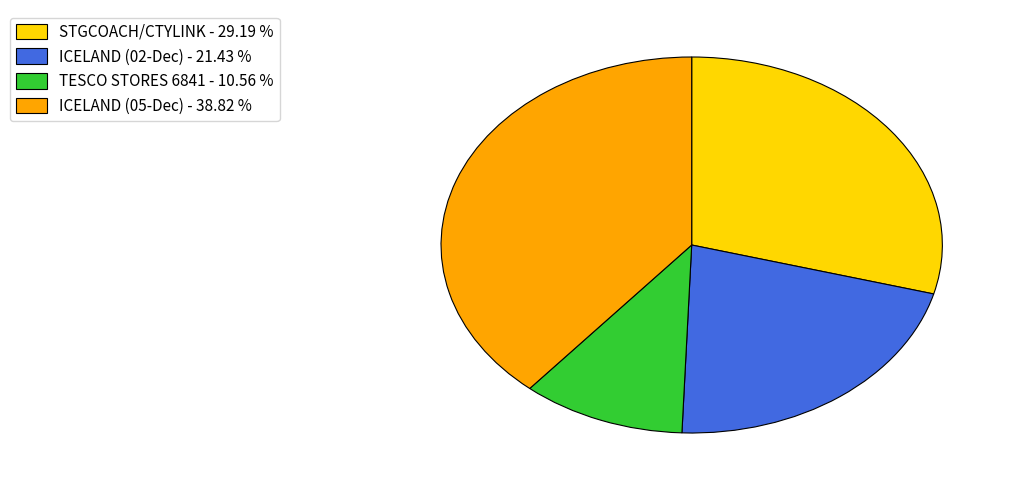

Approximately how many times larger is the value at ICELAND (02-Dec) - 21.43 % compared to STGCOACH/CTYLINK - 29.19 %?

0.7